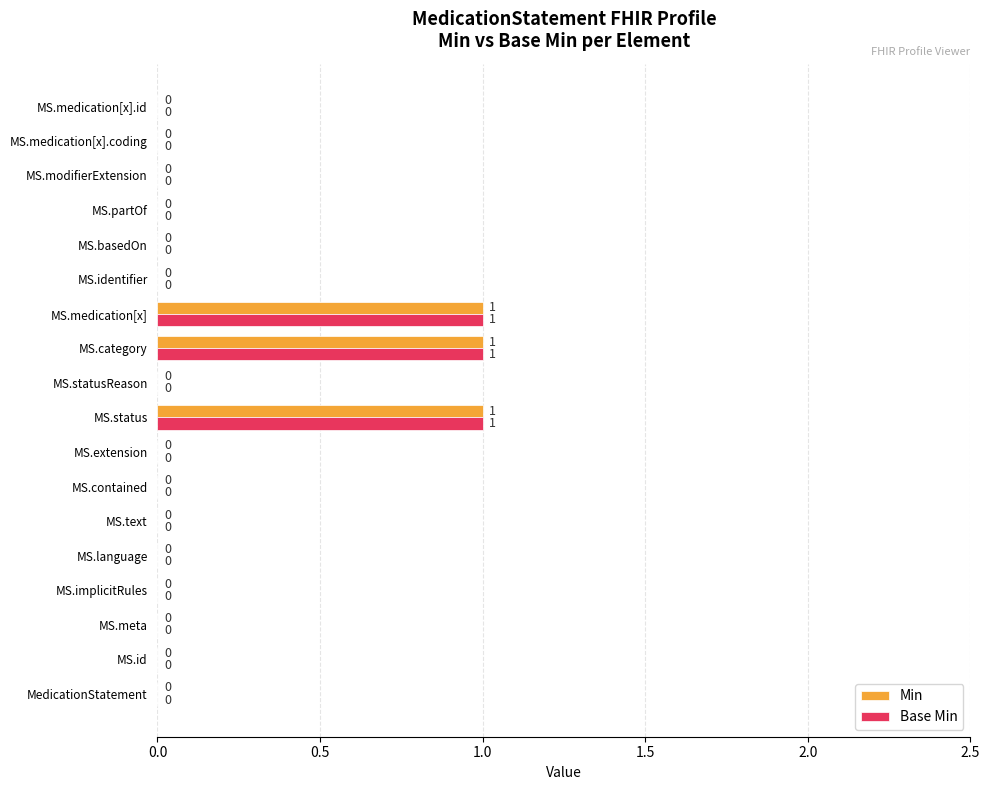

True or false: Min has a value of -1 at MS.implicitRules.

False